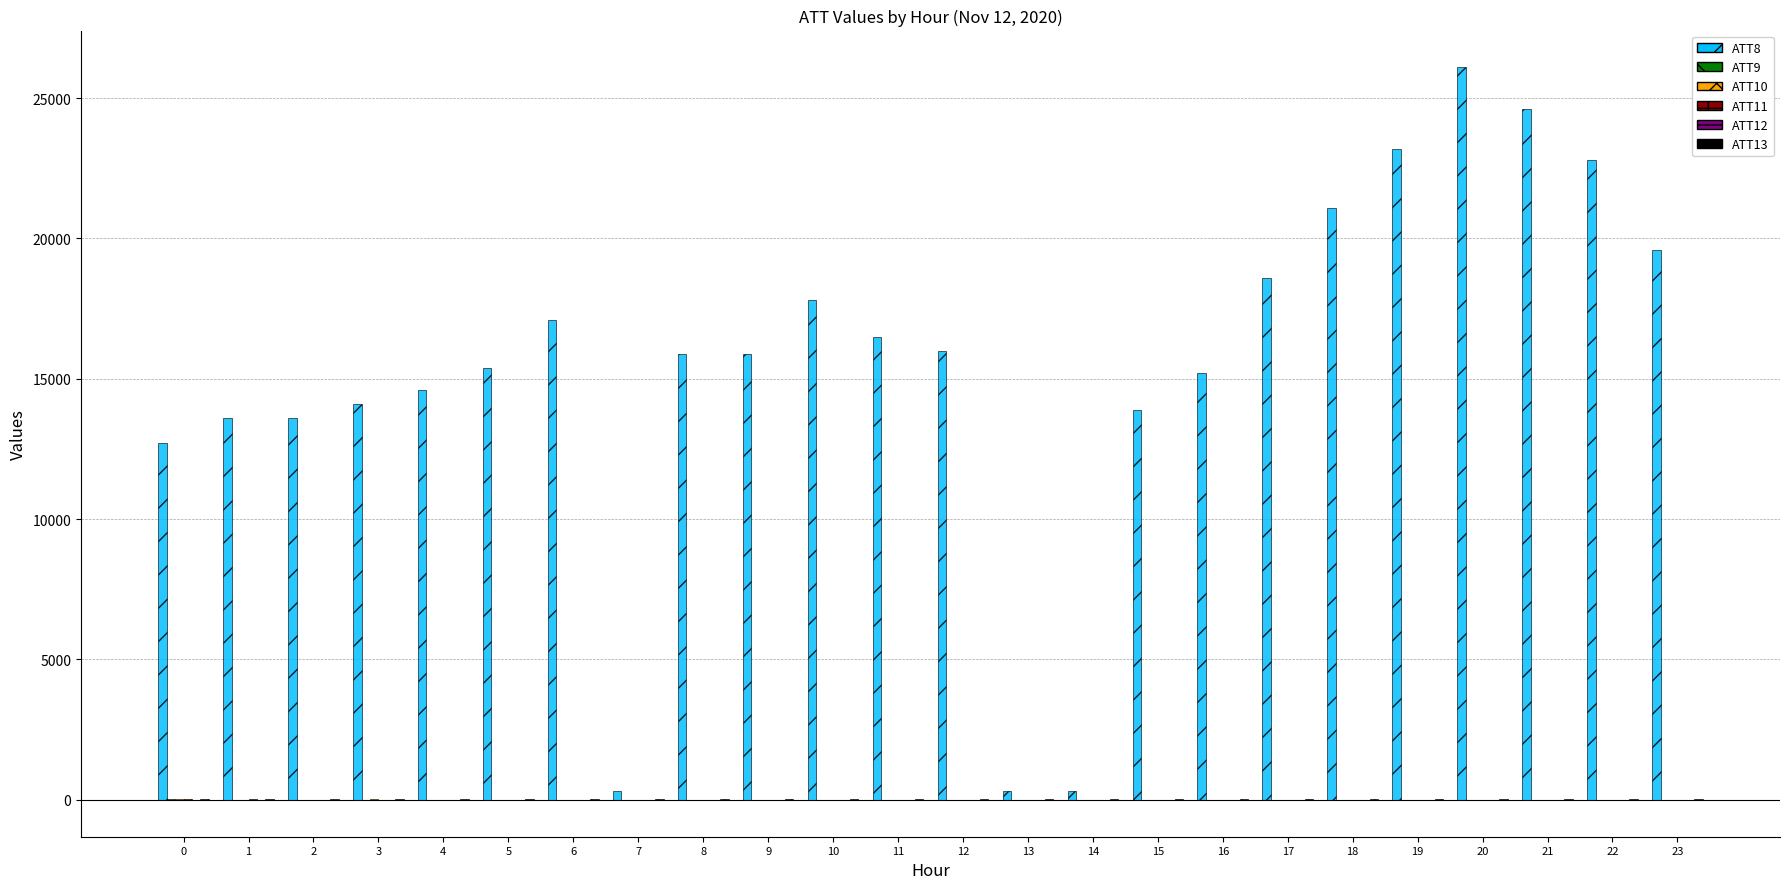

What is the maximum value shown in the chart?

26100.0